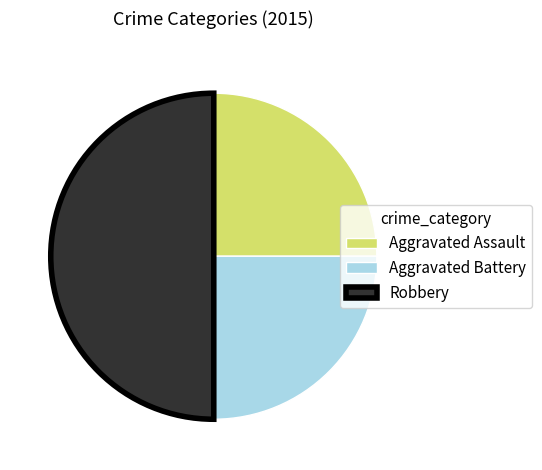

Do Aggravated Battery and Robbery together represent more than half of the pie?

Yes